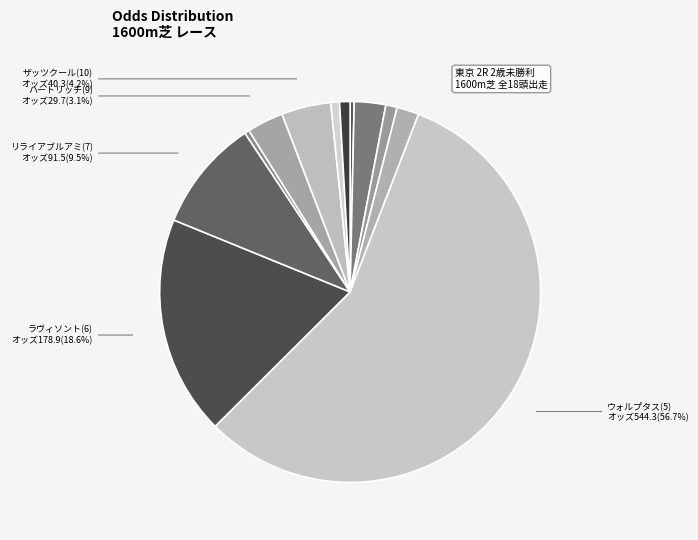

To the nearest percent, what is the difference between the largest and smallest slice percentages?

56%